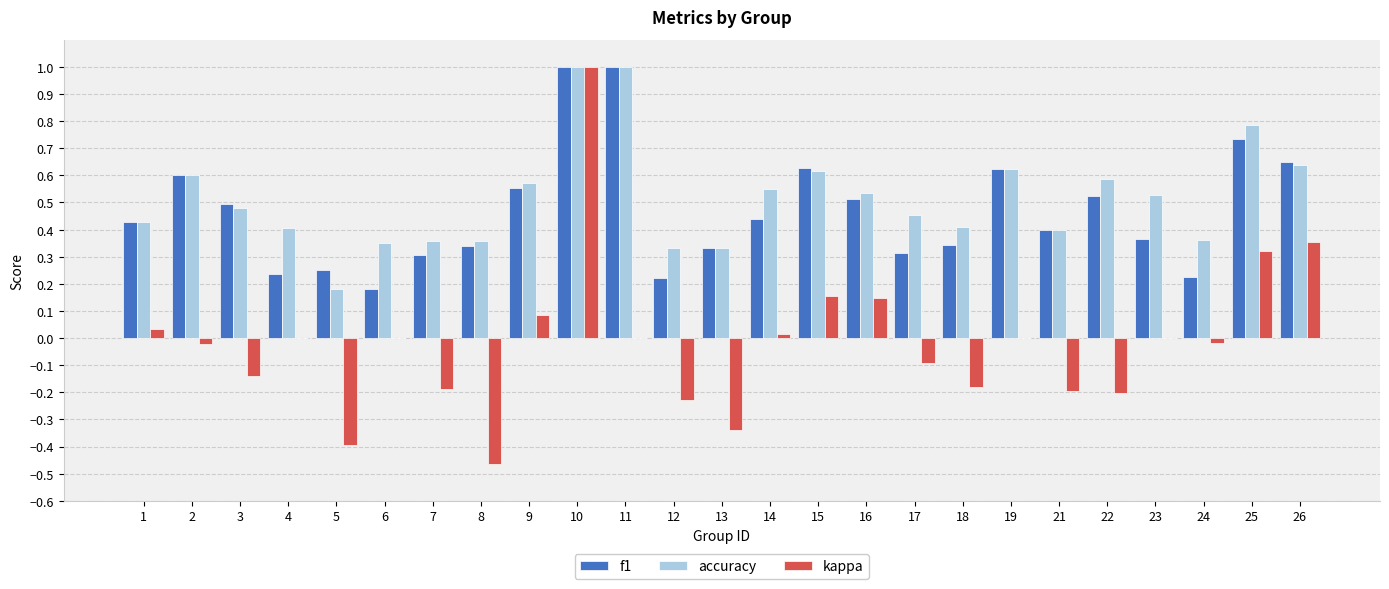

What is the highest value of the kappa series?

1.0